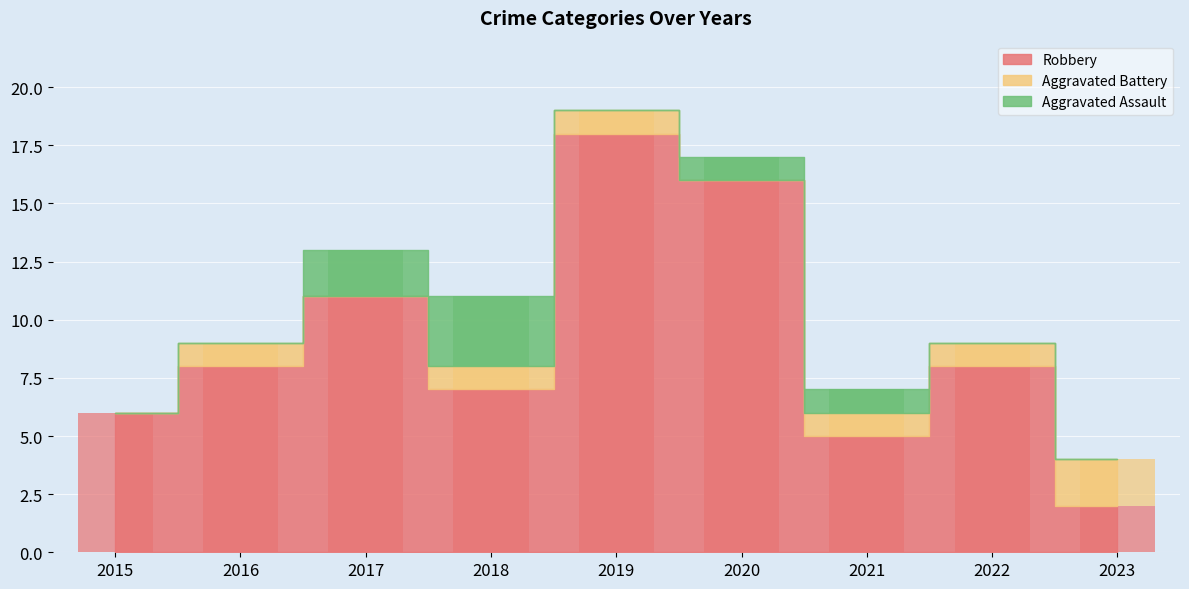

Rank the series by their maximum value, from lowest to highest.

Aggravated Battery, Aggravated Assault, Robbery